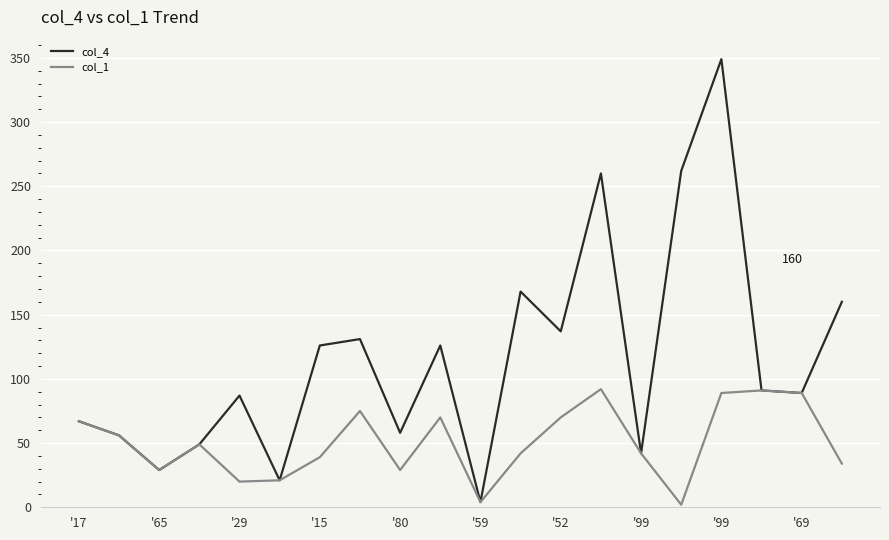

Which series has the widest spread of values?

col_4